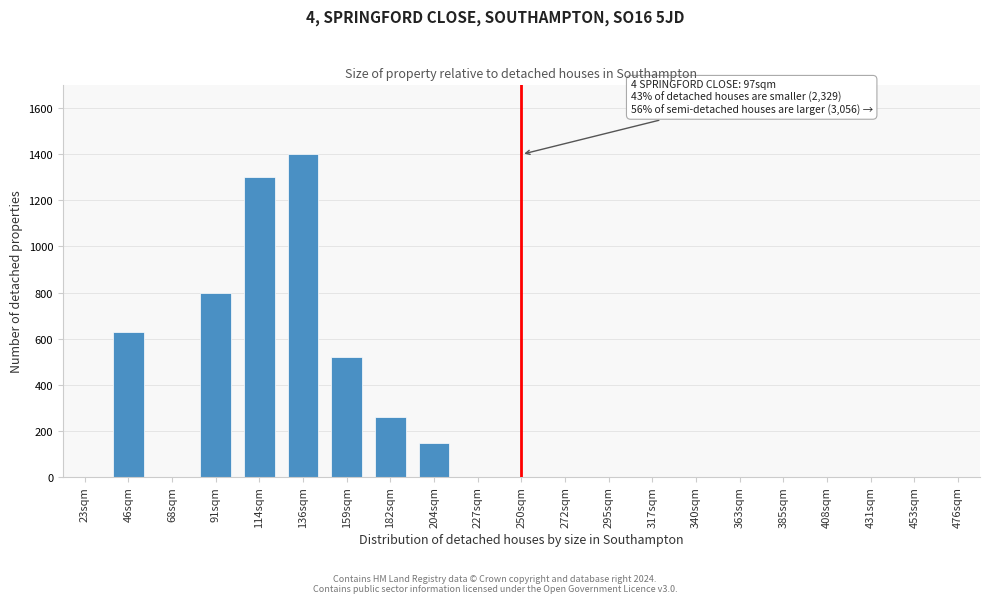

Reading left to right, extract all data points from this chart.

23sqm=0	46sqm=630	68sqm=0	91sqm=800	114sqm=1300	136sqm=1400	159sqm=520	182sqm=260	204sqm=145	227sqm=0	250sqm=0	272sqm=0	295sqm=0	317sqm=0	340sqm=0	363sqm=0	385sqm=0	408sqm=0	431sqm=0	453sqm=0	476sqm=0